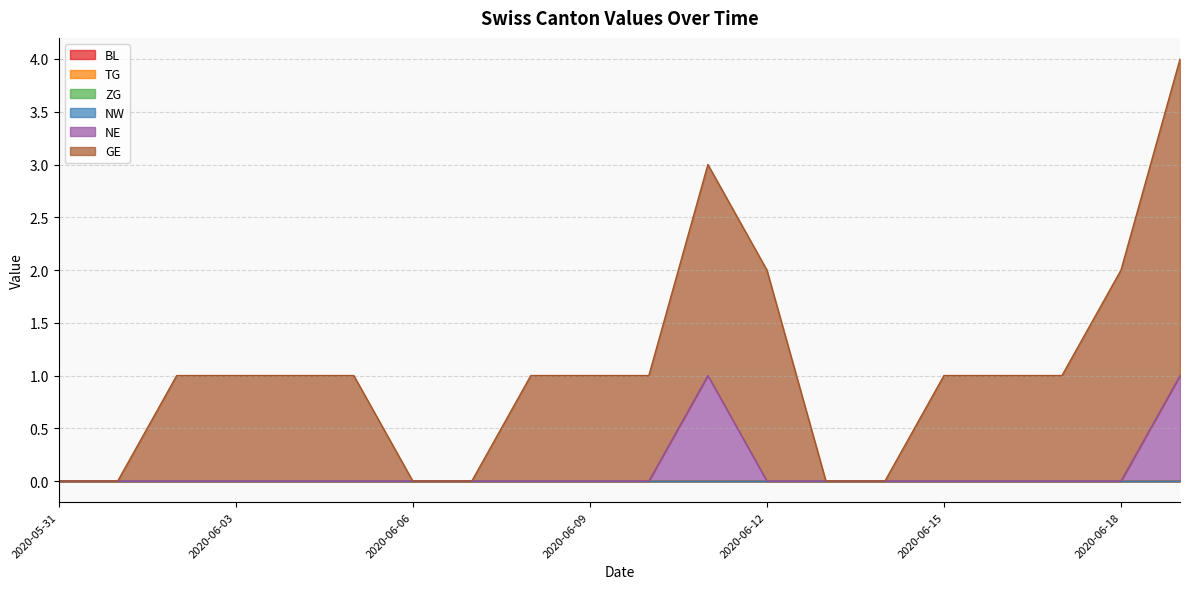

At which category is the sum across all series the highest?

2020-06-19